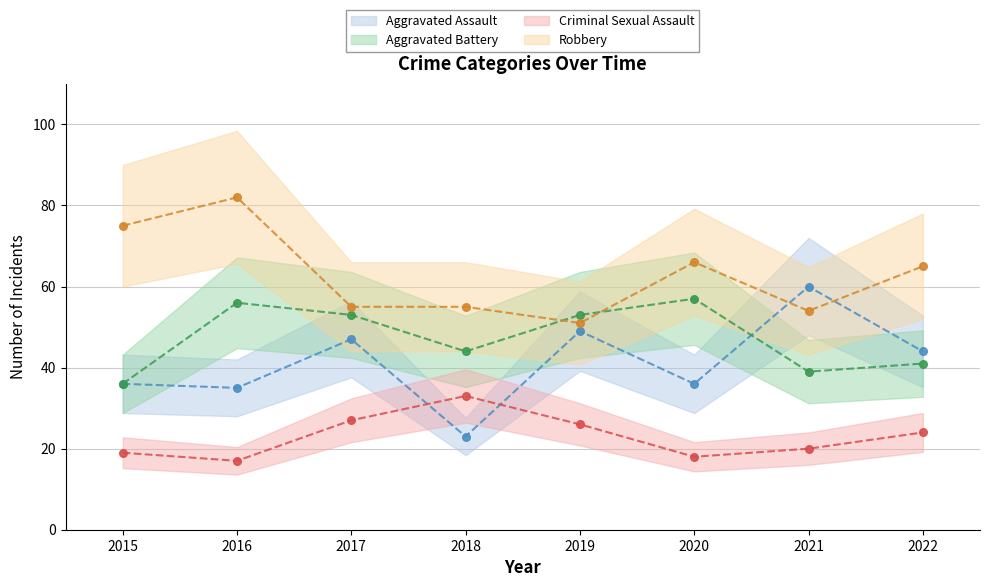

What is the total value across all series at 2016?

190